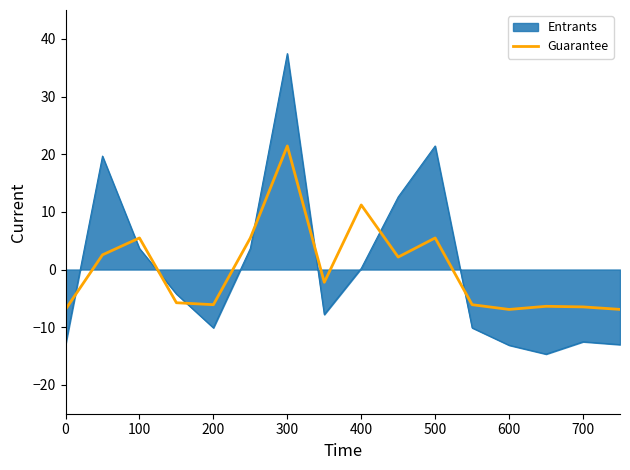

True or false: there are more than 1 points higher than both neighbors.

True